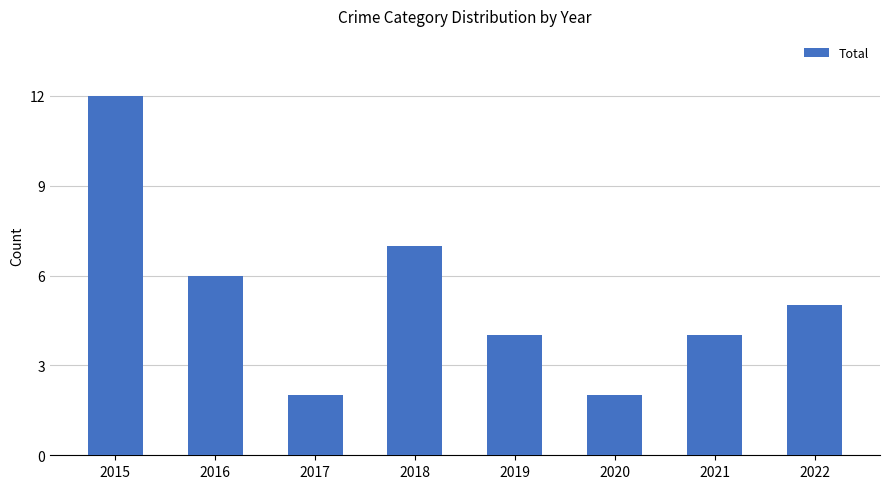

Count the number of data series in this chart.

1